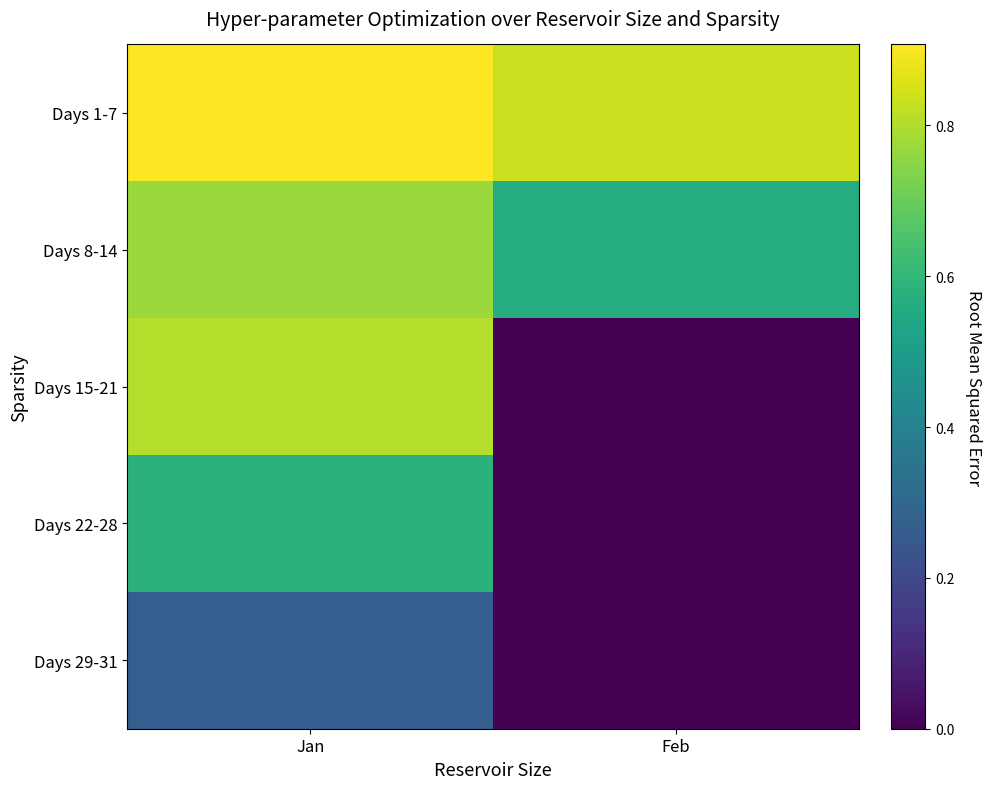

Rank the series at Feb from highest to lowest value.

Days 1-7, Days 8-14, Days 15-21, Days 22-28, Days 29-31